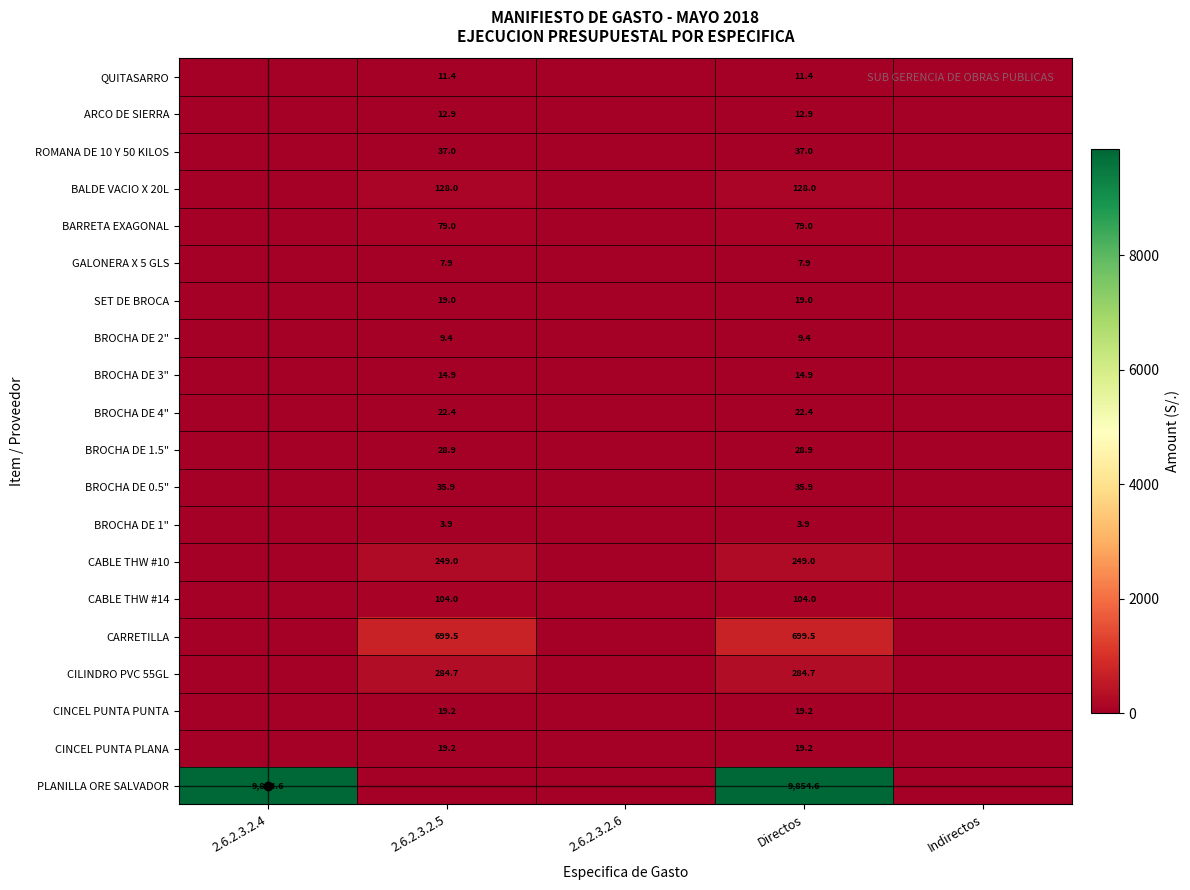

What is the total value across all series at Directos?

11640.8